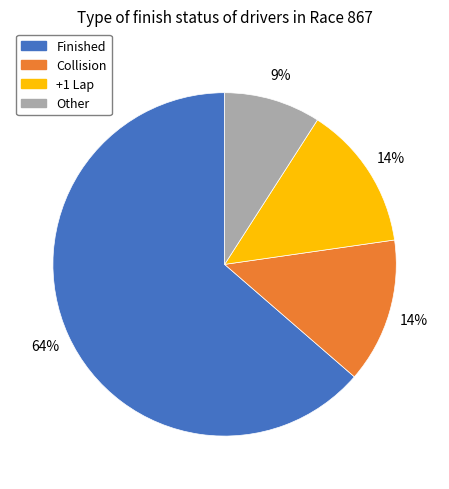

To the nearest percent, what portion does Collision represent?

14%